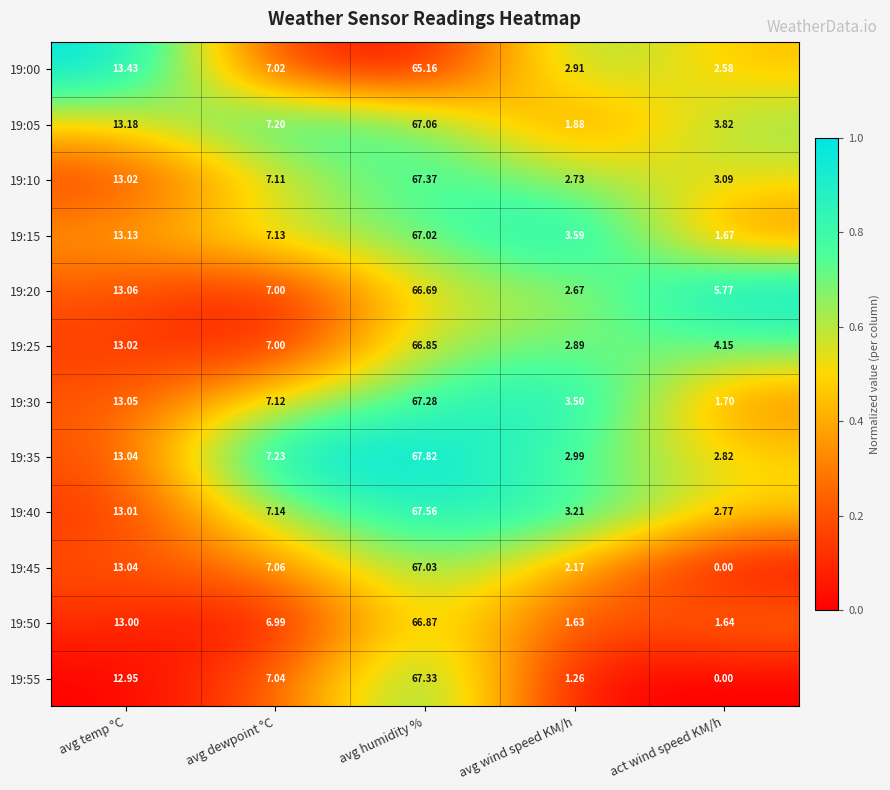

Rank the categories by 19:25 value from lowest to highest.

avg wind speed KM/h, act wind speed KM/h, avg dewpoint °C, avg temp °C, avg humidity %